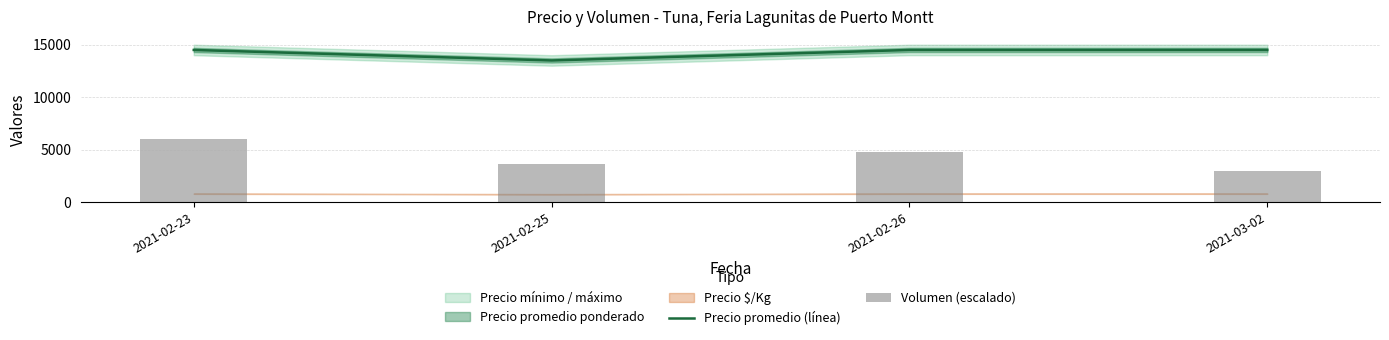

Is it true that Volumen (escalado) equals 3000 at 2021-03-02?

True